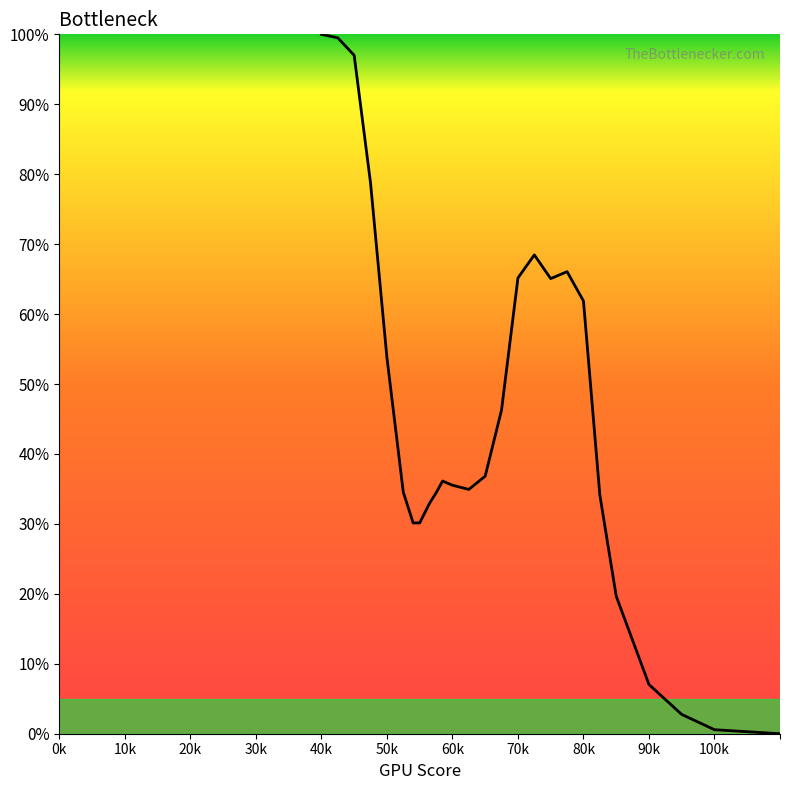

What is the value of the 8th point from the left?

0.3